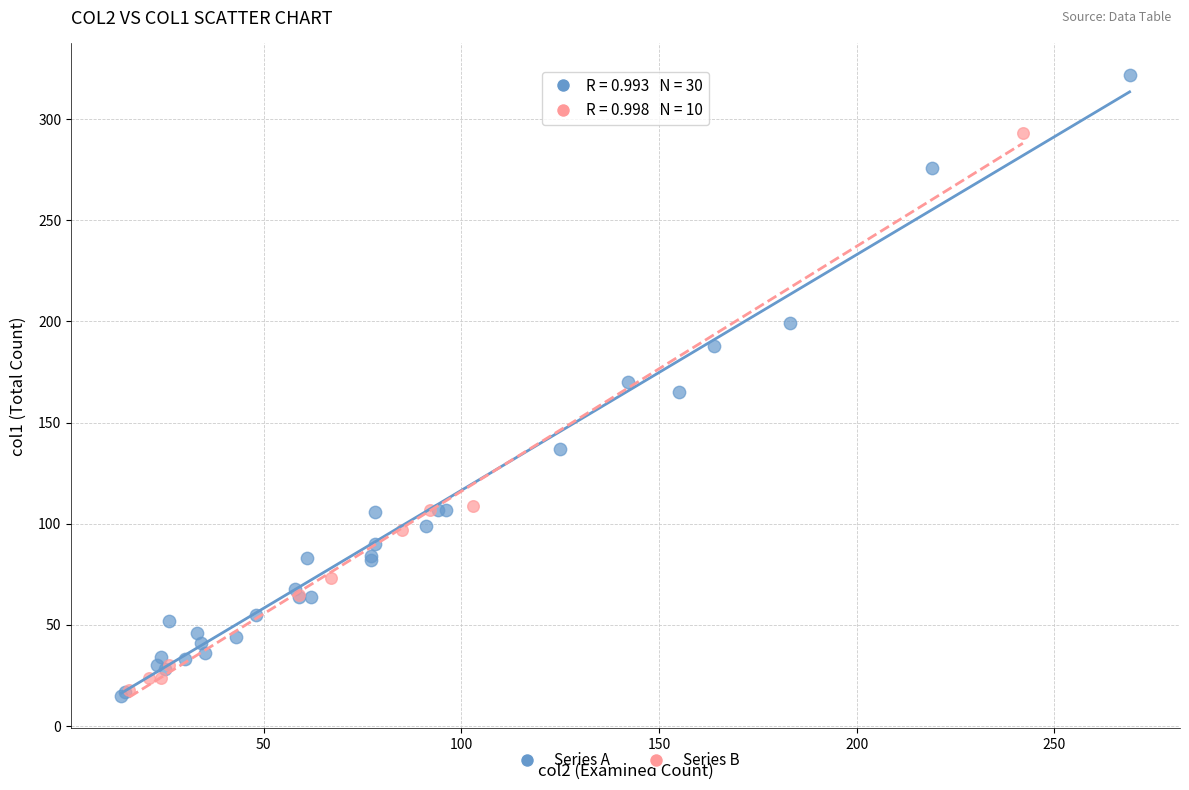

Which series reaches the minimum Y coordinate?

Series A